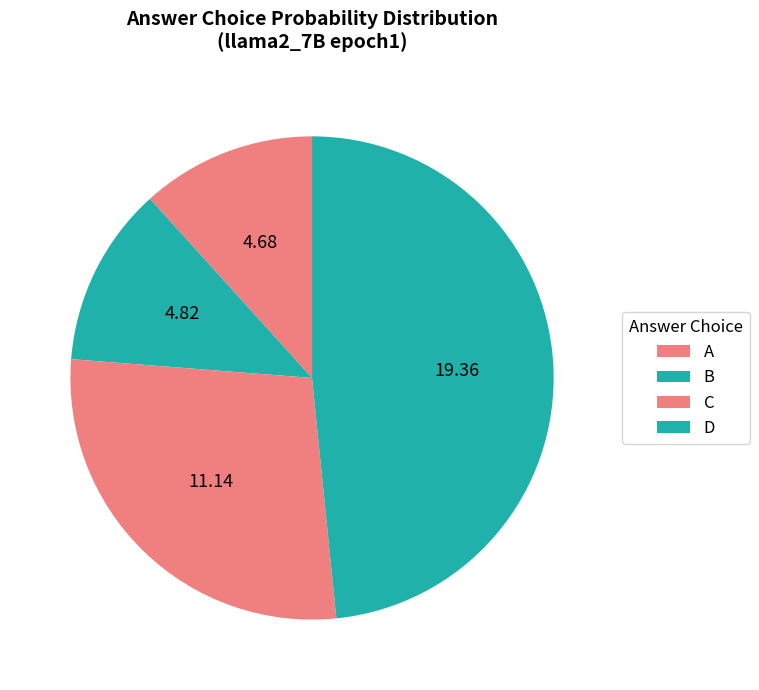

What is the smallest slice in the pie chart?

C